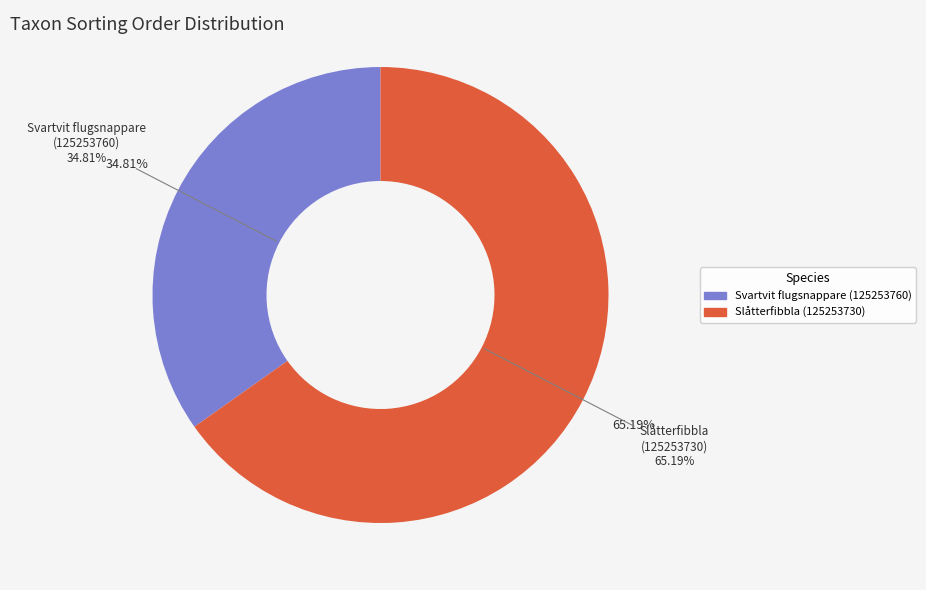

Approximately how many times larger is the value at Slåtterfibbla (125253730) compared to Svartvit flugsnappare (125253760)?

1.9